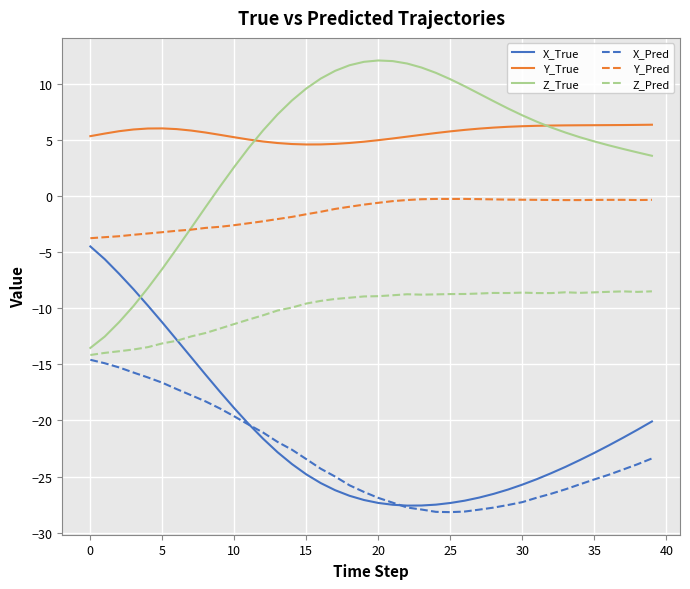

True or false: X_Pred and X_True intersect in this chart.

True